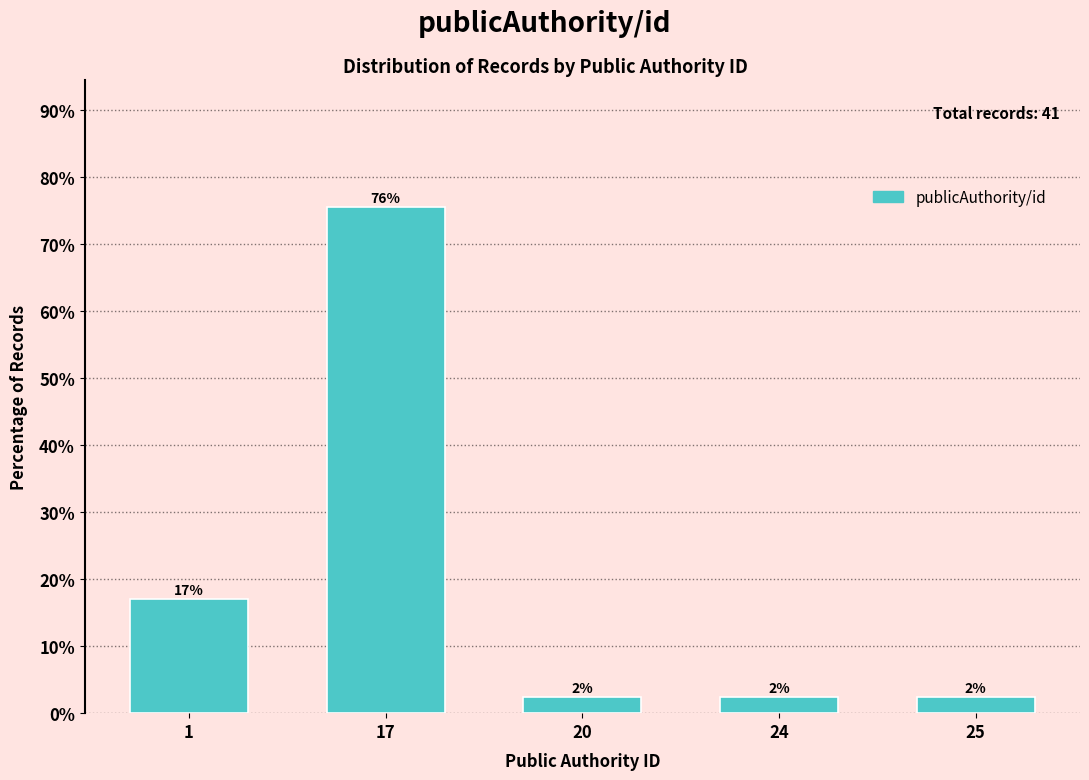

Does the chart contain any negative values?

No